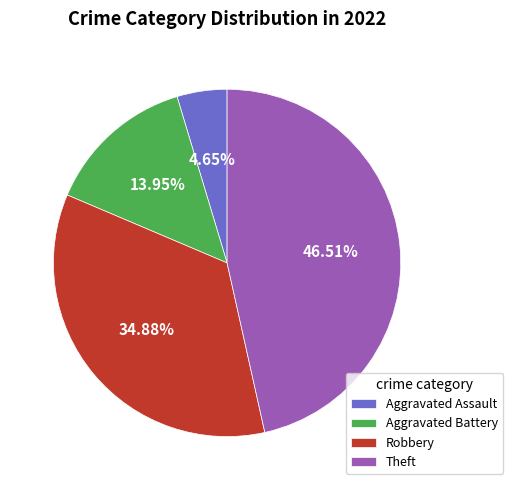

Is the sum of Aggravated Battery and Robbery greater than half?

No